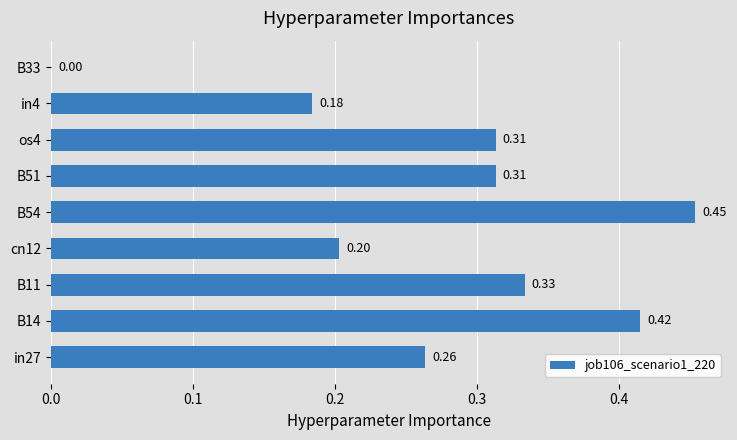

Between B14 and in4, which is larger?

B14